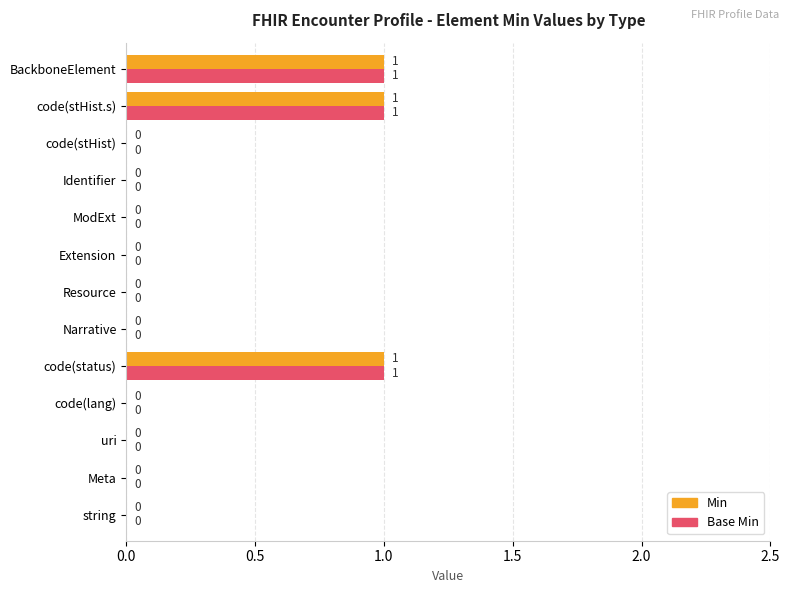

The Min series shows -1 at ModExt. True or false?

False